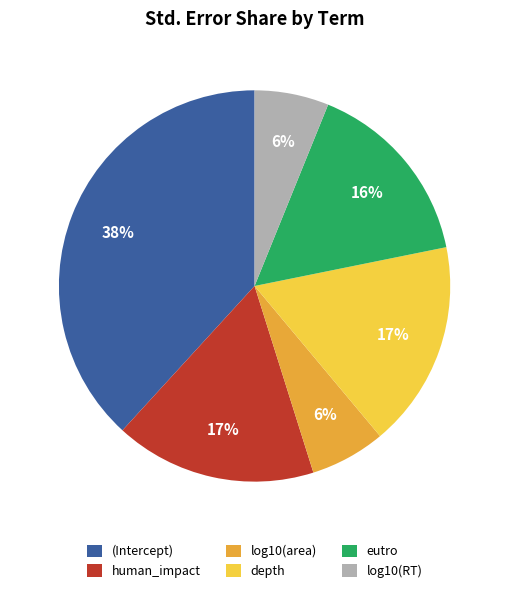

Is it true that log10(area) is 20% of the pie?

False